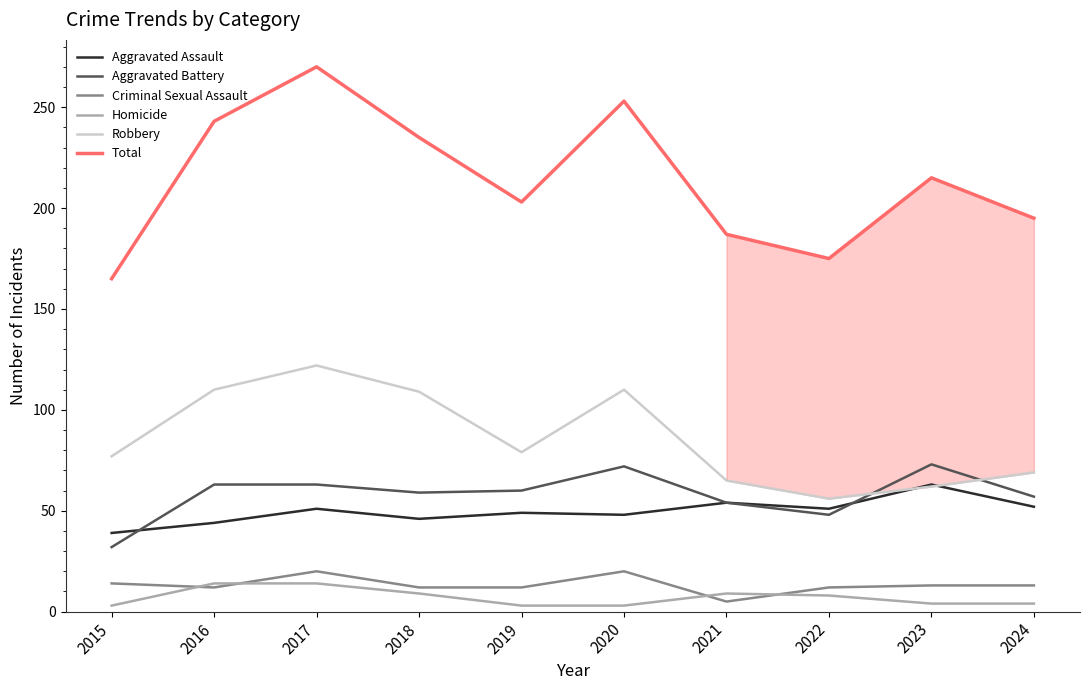

Where do Robbery and Aggravated Assault first cross each other?

2022 and 2023